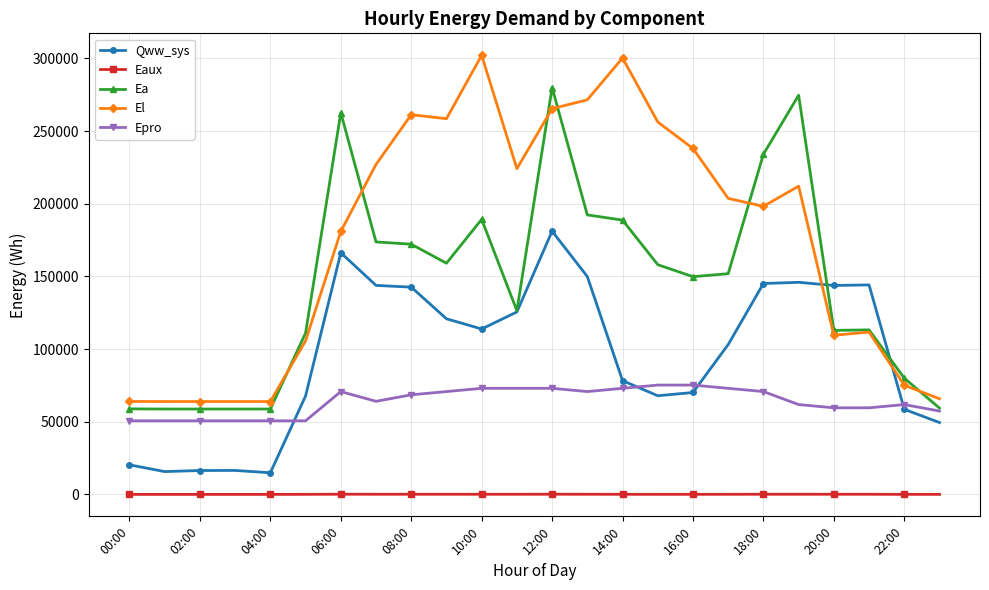

True or false: Epro and Eaux intersect in this chart.

False